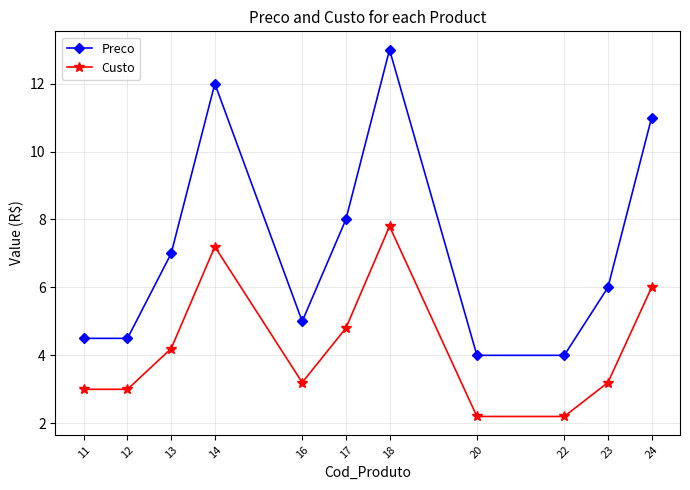

True or false: Preco and Custo cross at least once.

False